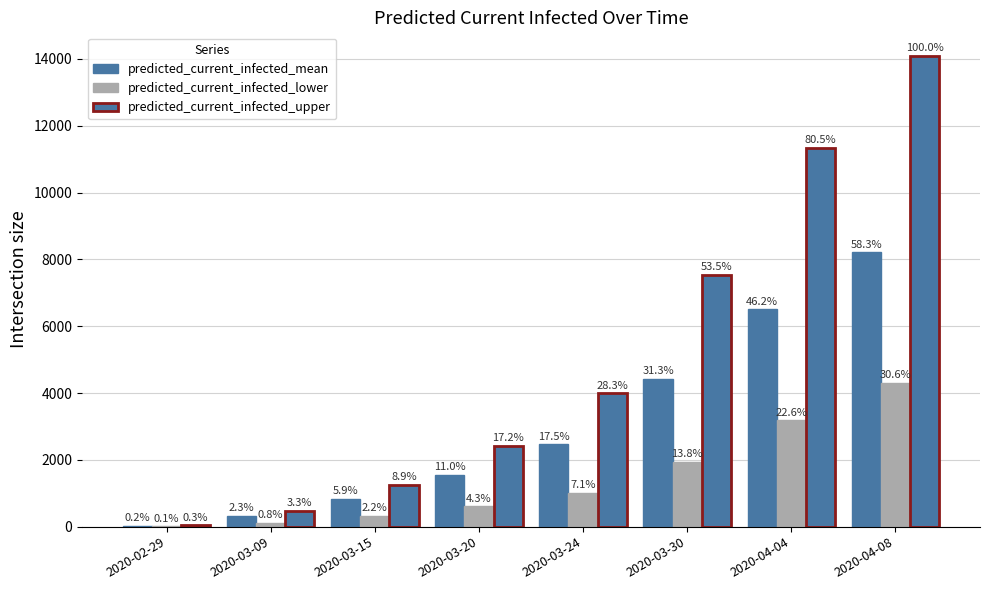

What position from the right is 2020-02-29?

8